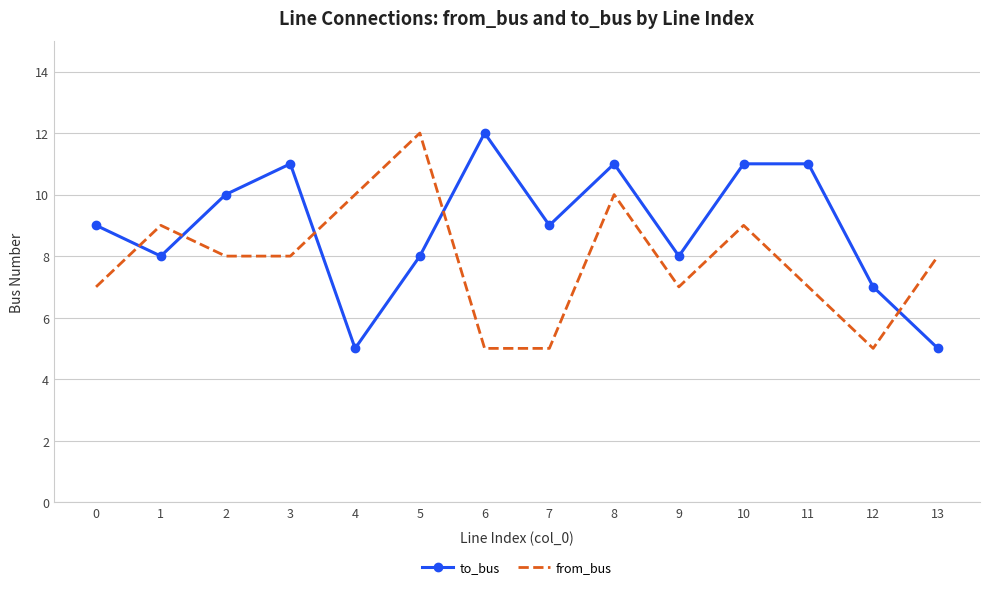

What is the minimum value for from_bus?

5